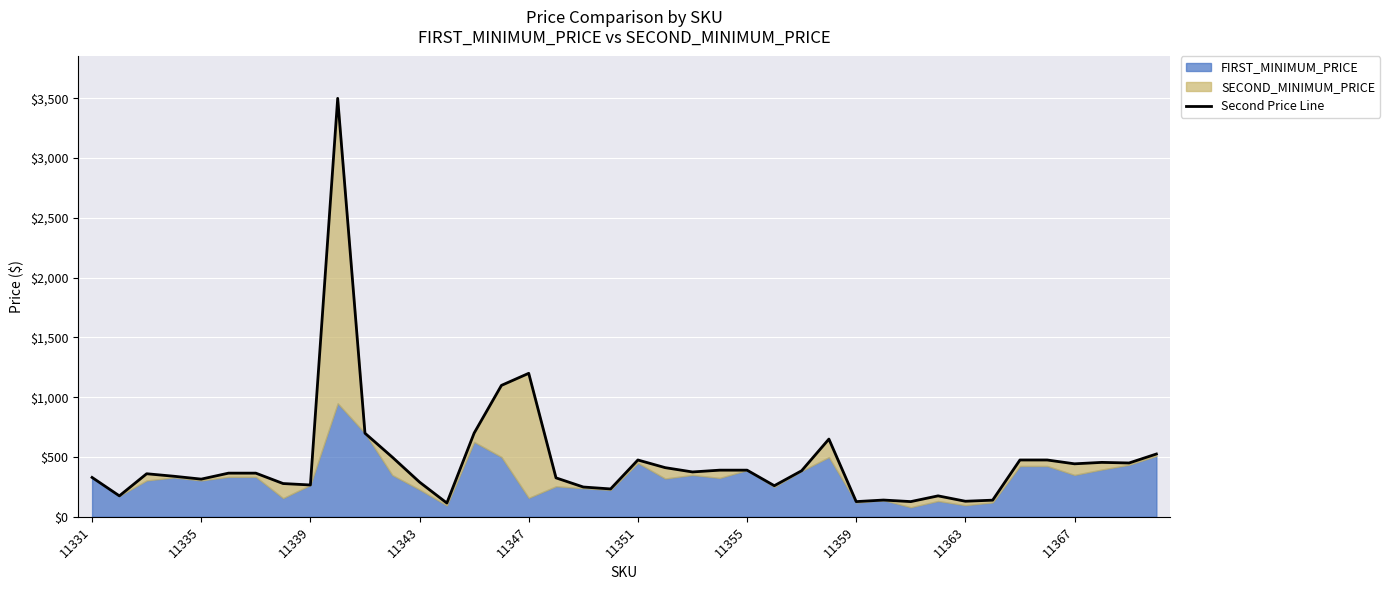

How many data points are less than 364?

19